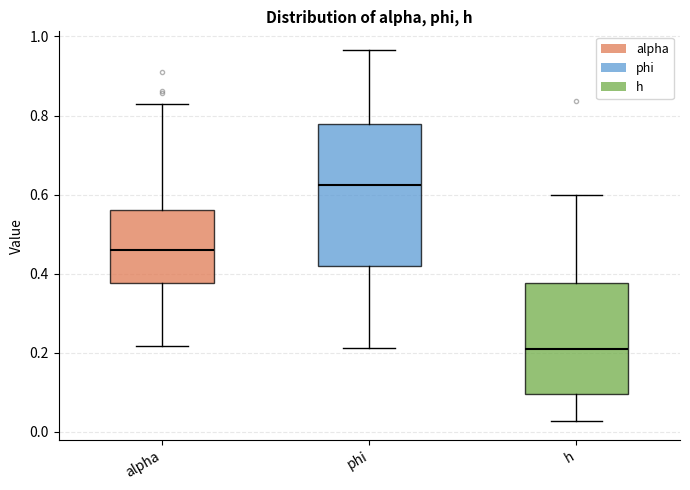

Which box's median line is the lowest?

h